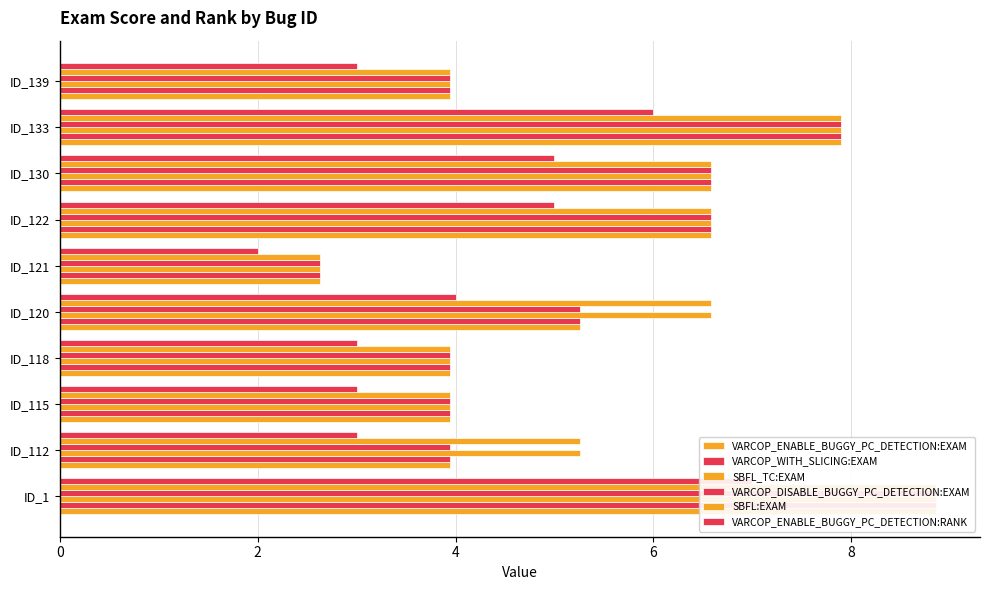

List the series in order of their peak value, lowest first.

VARCOP_ENABLE_BUGGY_PC_DETECTION:RANK, VARCOP_ENABLE_BUGGY_PC_DETECTION:EXAM, VARCOP_WITH_SLICING:EXAM, SBFL_TC:EXAM, VARCOP_DISABLE_BUGGY_PC_DETECTION:EXAM, SBFL:EXAM